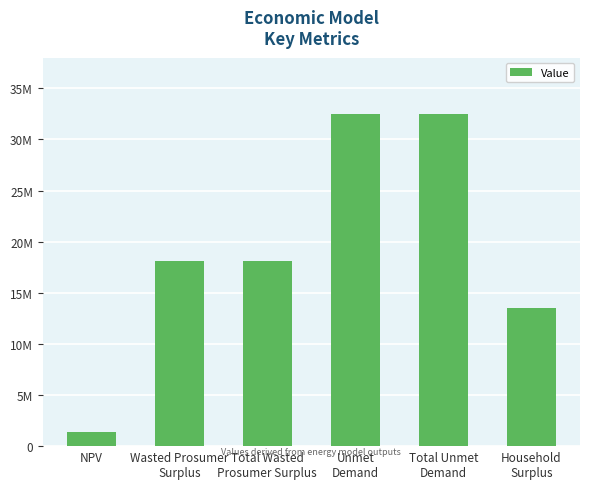

What is the minimum value shown in the chart?

1429990.1